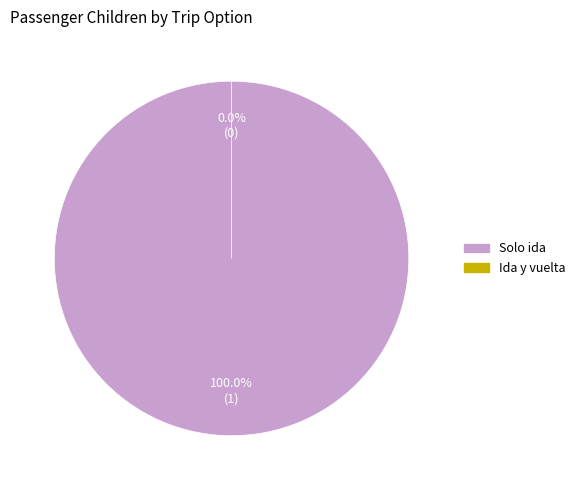

Between Ida y vuelta and Solo ida, which is larger?

Solo ida